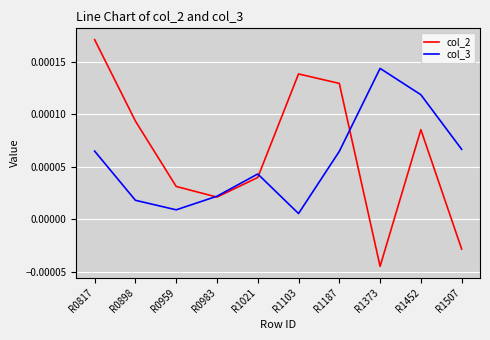

True or false: col_2 and col_3 intersect in this chart.

True